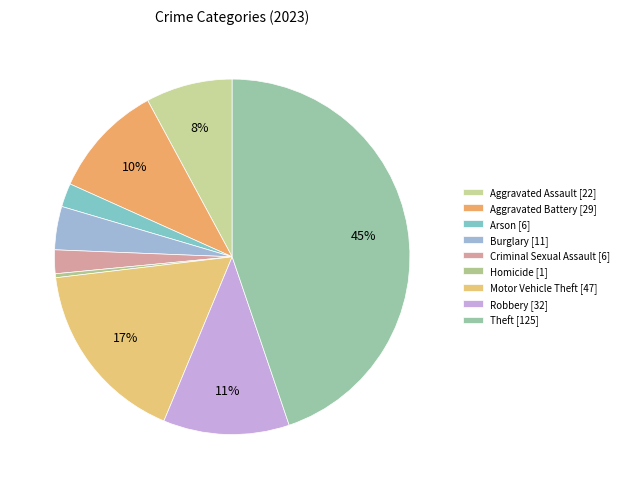

How many segments does this pie chart have?

9